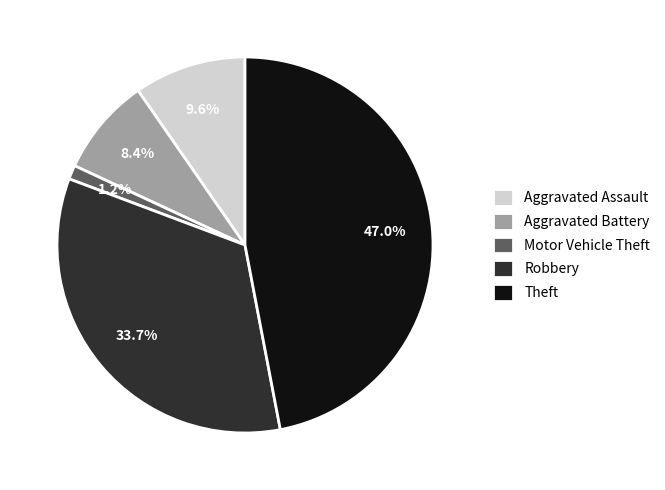

What is the total percentage of Theft and Motor Vehicle Theft?

48.2%